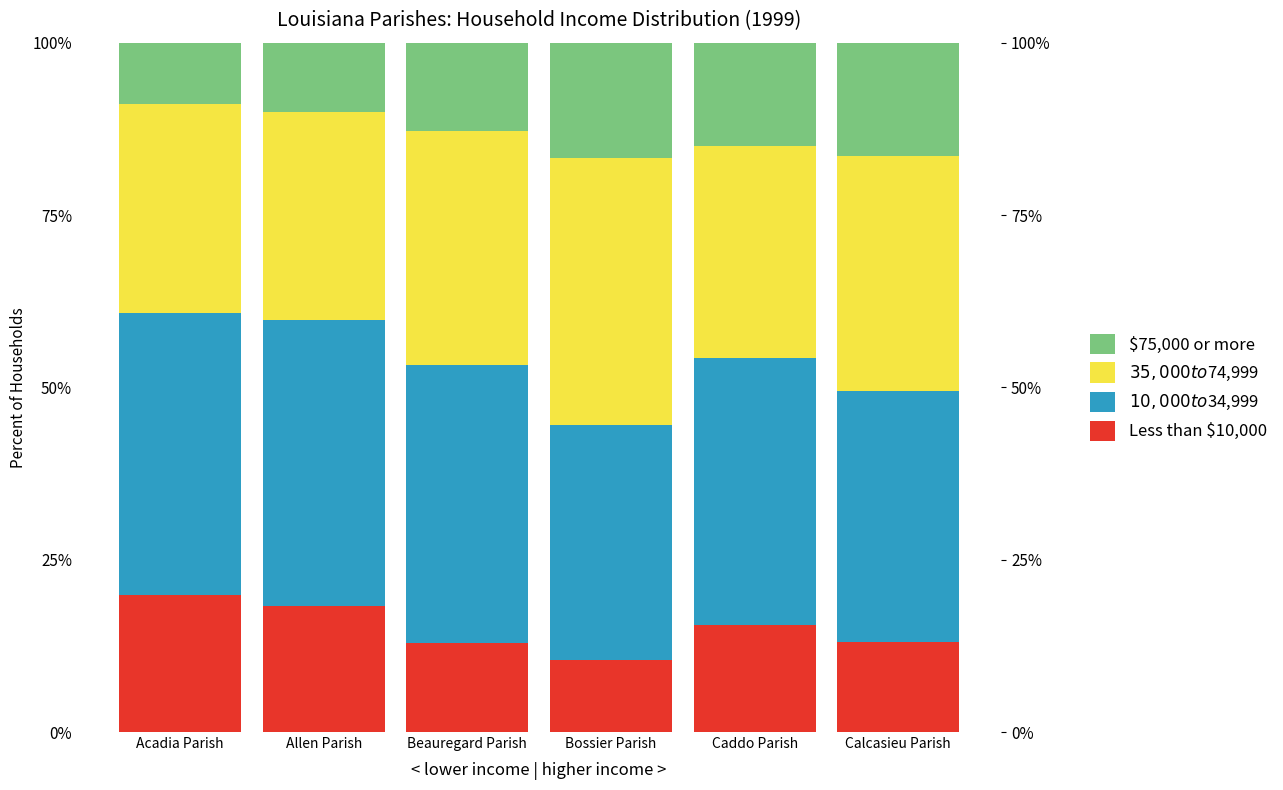

What is the sum of the $75,000 or more values at Bossier Parish and Caddo Parish?

31.8